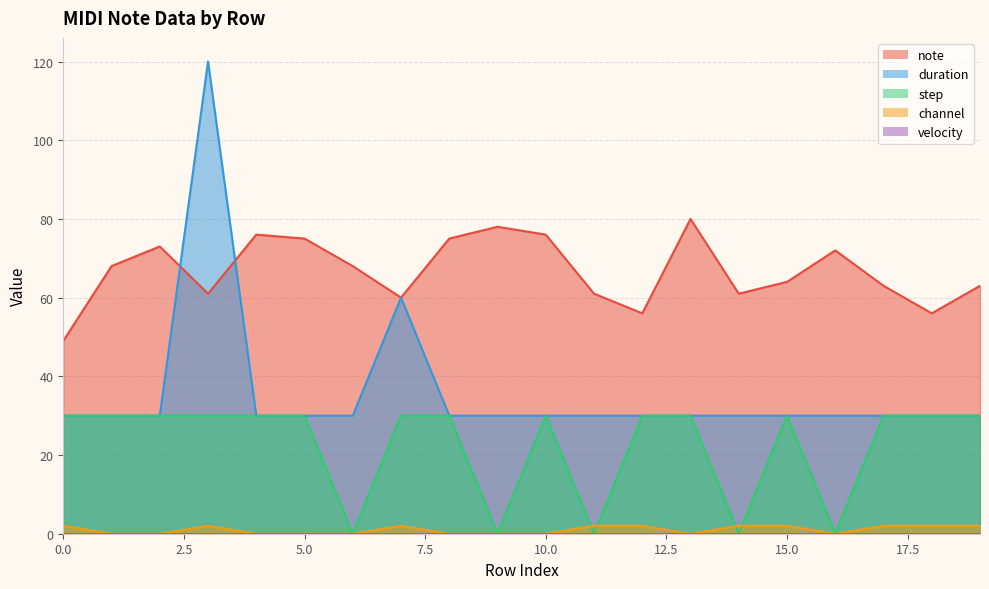

Where do note and duration first cross each other?

2 and 3